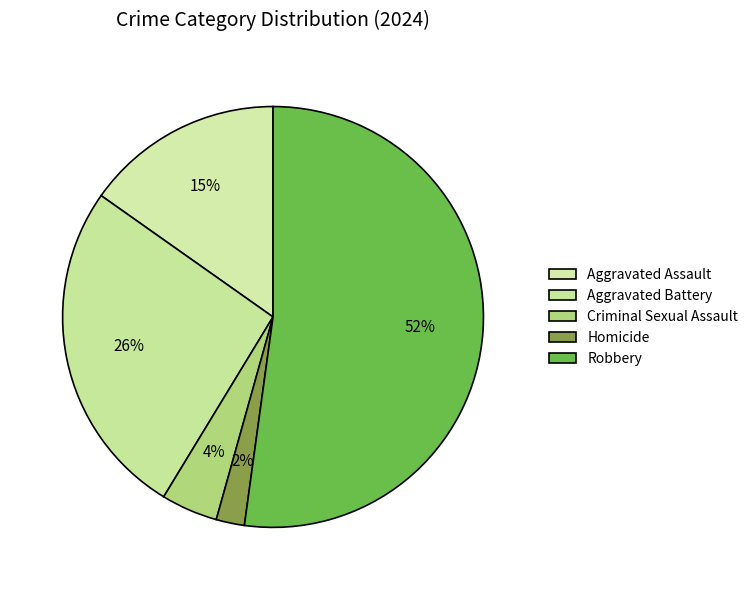

Count the number of slices in the pie.

5